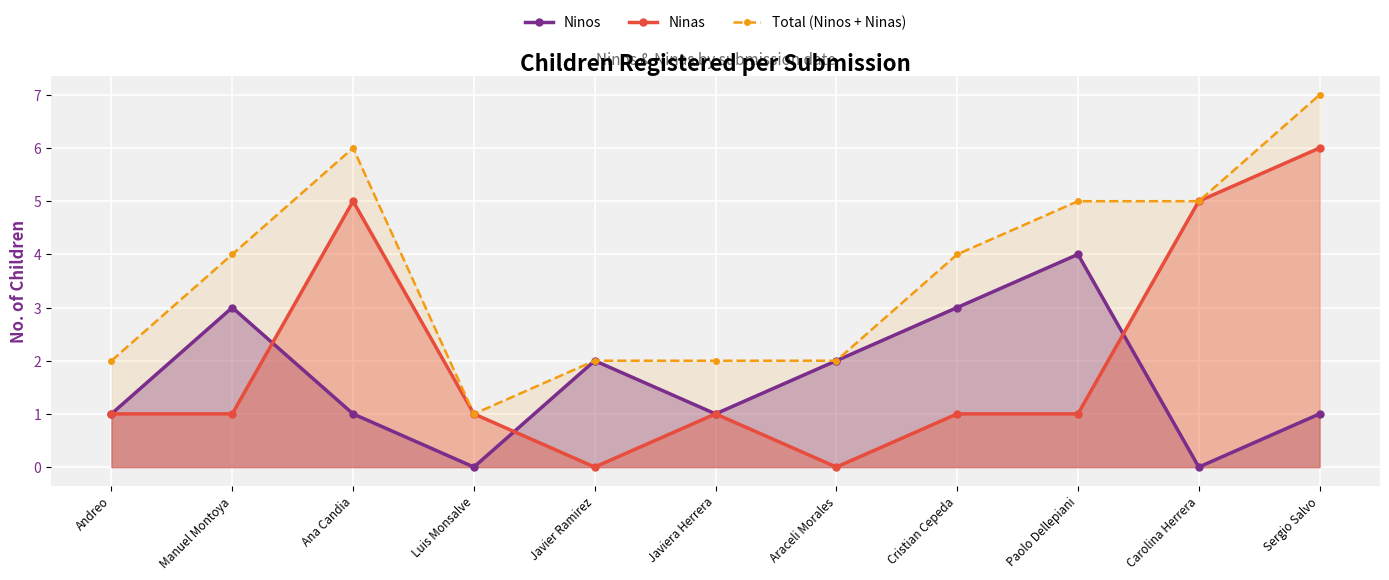

At how many categories does at least one series exceed 0?

11